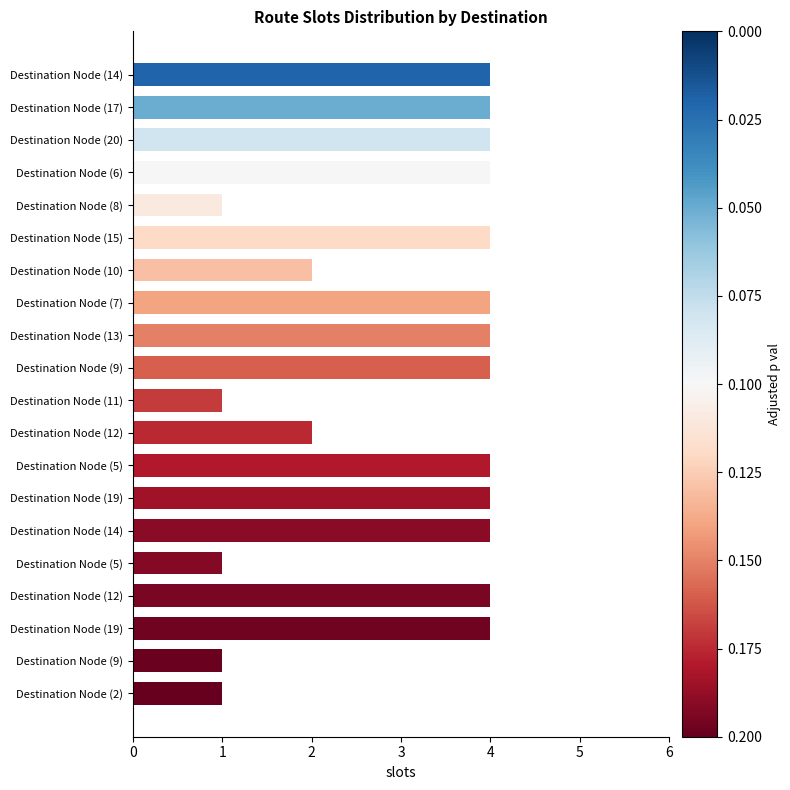

How many data points does each series have?

20